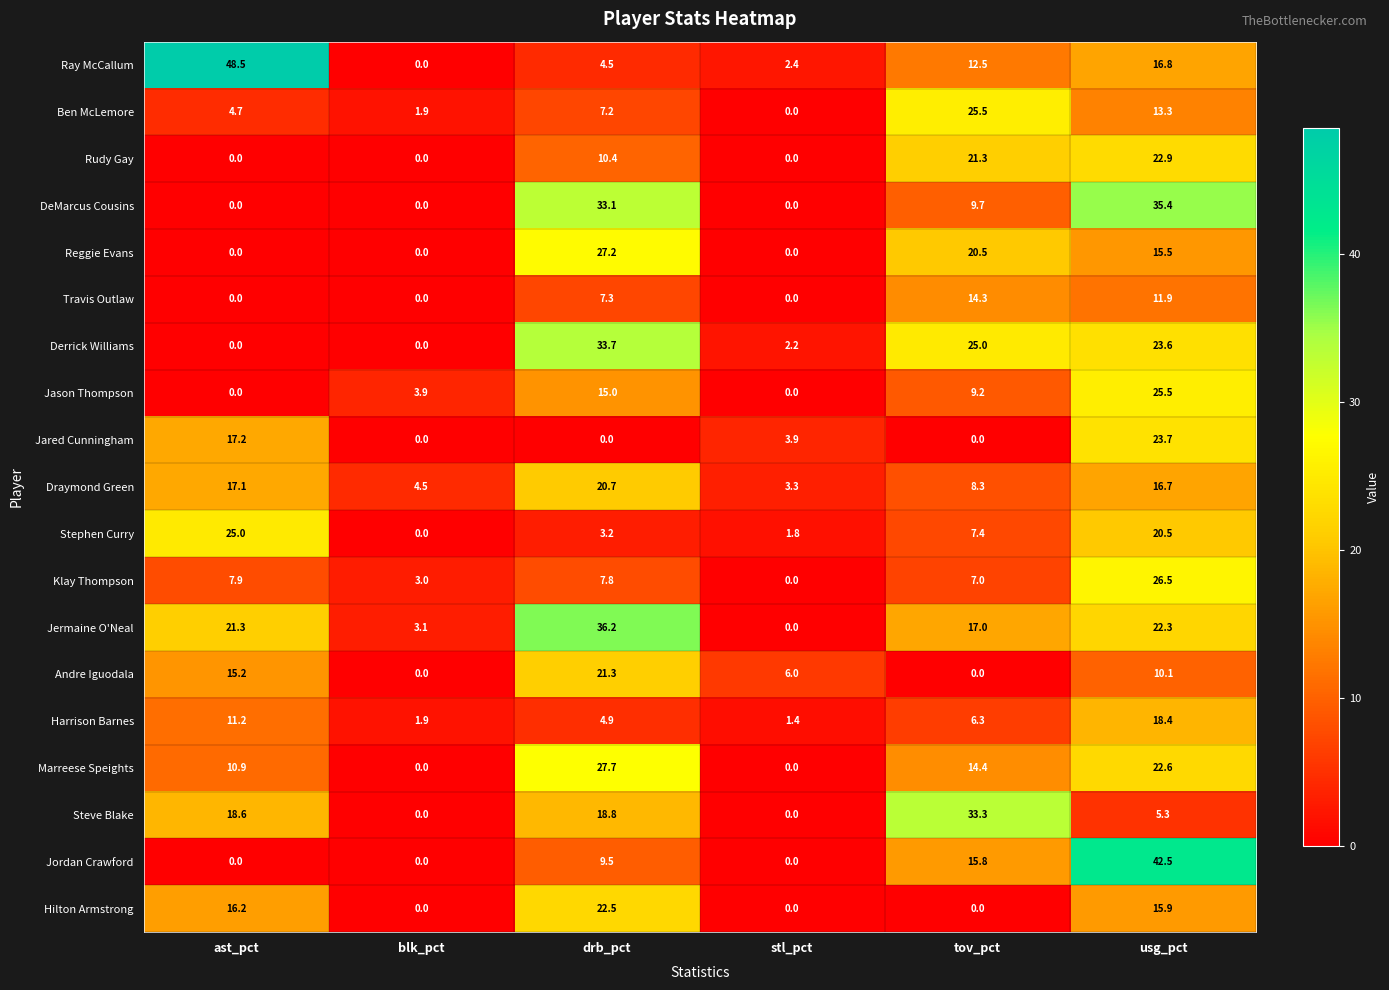

What is the spread (max minus min) of values at drb_pct?

36.2